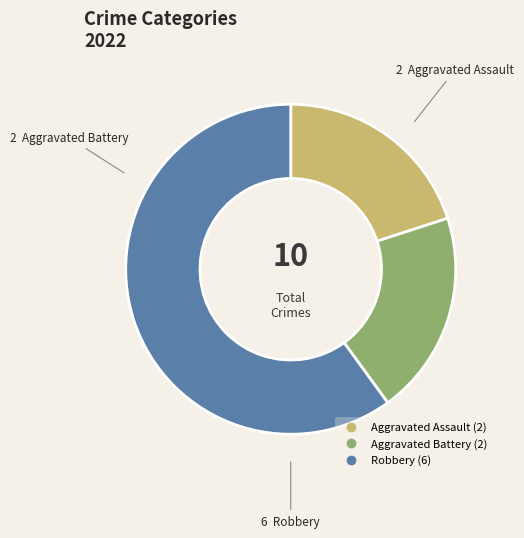

What is the majority slice?

Robbery